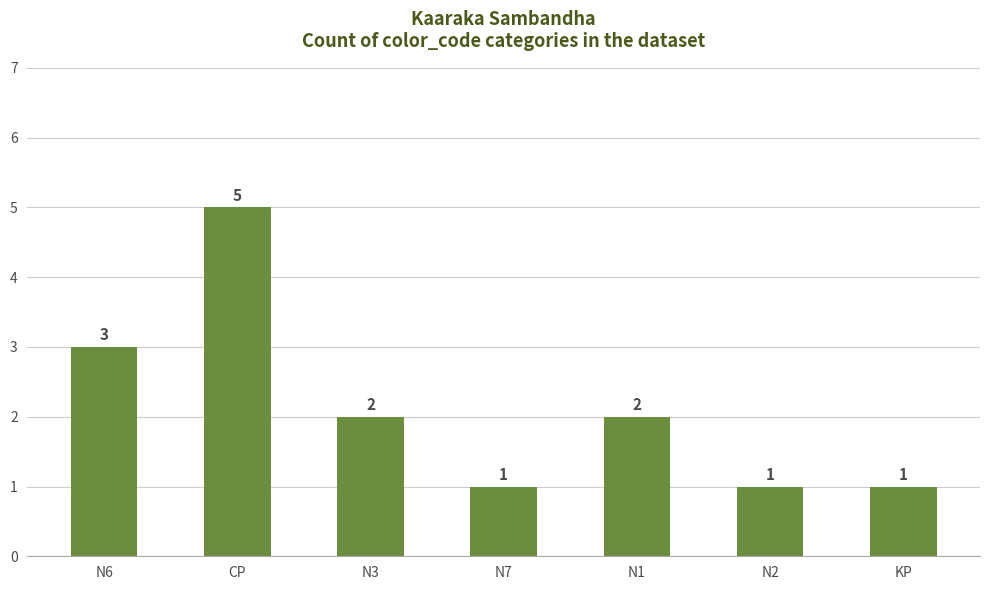

True or false: the data shows 5 at CP.

True